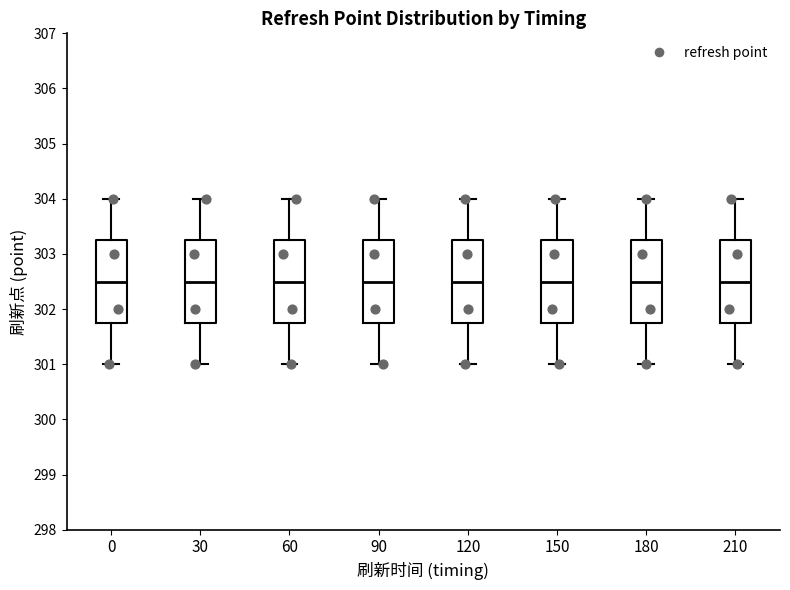

Reading left to right, transcribe this box plot: for each box, give where its median line is, the range the box spans, and where its two whiskers end, as read against the y-axis. The values are not printed on the chart, so give them approximately, as read against the axis.

0: median 302.5, box 301.8 to 303.3, whiskers 301.0 to 304.0
30: median 302.5, box 301.8 to 303.3, whiskers 301.0 to 304.0
60: median 302.5, box 301.8 to 303.3, whiskers 301.0 to 304.0
90: median 302.5, box 301.8 to 303.3, whiskers 301.0 to 304.0
120: median 302.5, box 301.8 to 303.3, whiskers 301.0 to 304.0
150: median 302.5, box 301.8 to 303.3, whiskers 301.0 to 304.0
180: median 302.5, box 301.8 to 303.3, whiskers 301.0 to 304.0
210: median 302.5, box 301.8 to 303.3, whiskers 301.0 to 304.0